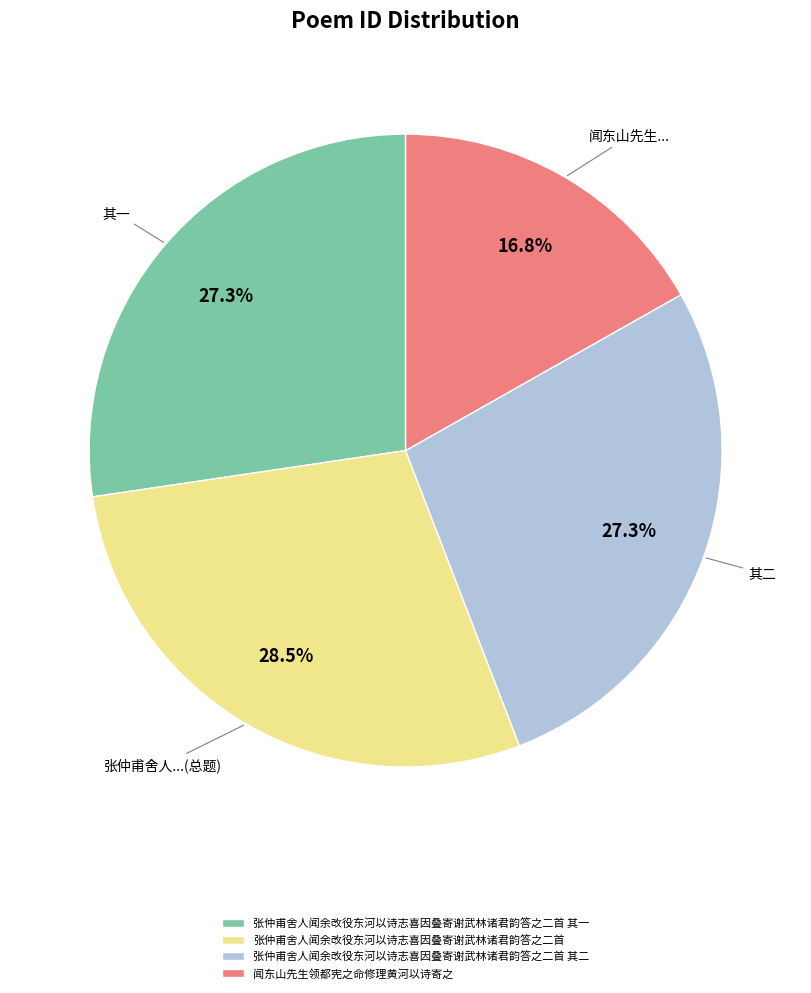

Count the number of slices in the pie.

4